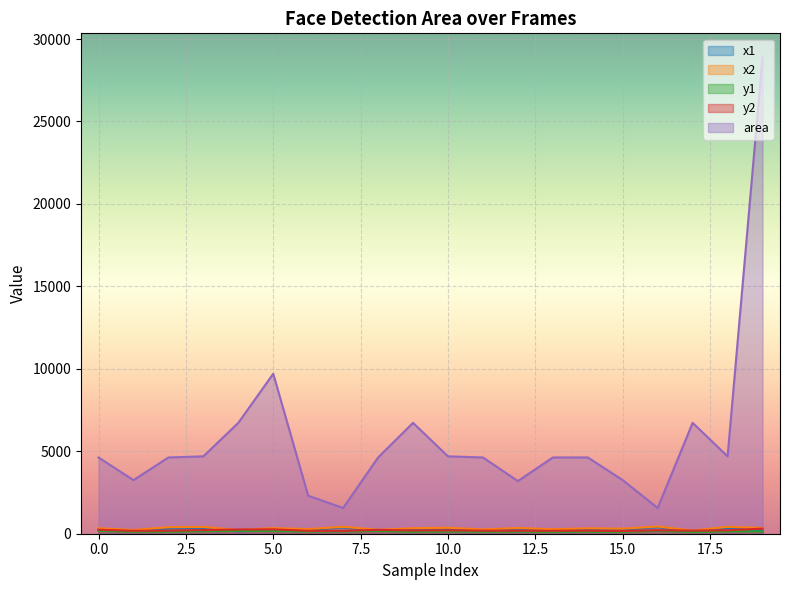

What is the difference between the x1 values at 8 and 6?

63